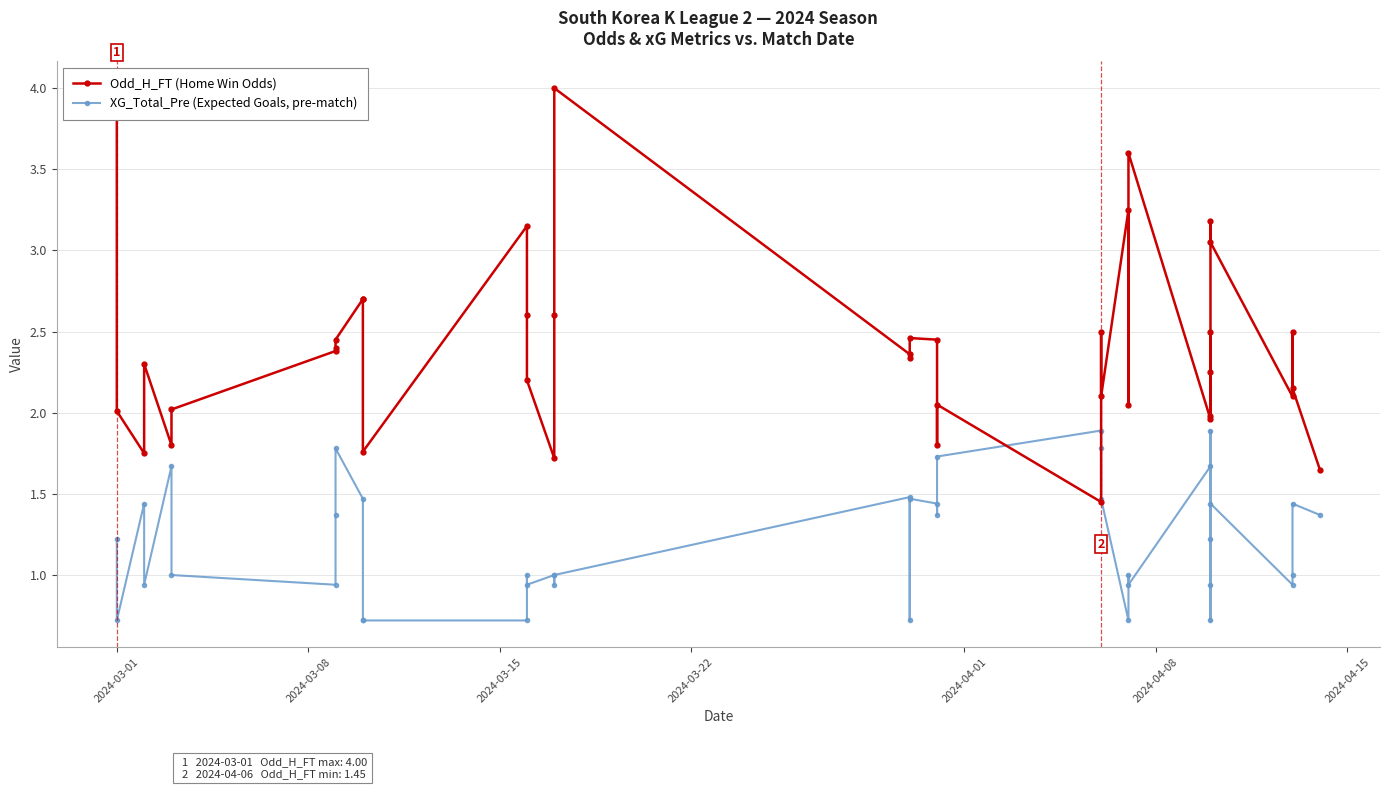

What is the value of the Odd_H_FT (Home Win Odds) point at the 39th from the left?

2.1